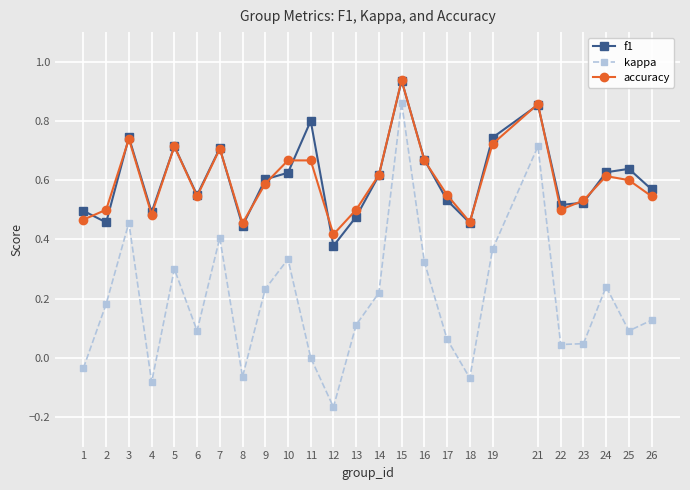

Where is the first local maximum for f1?

3